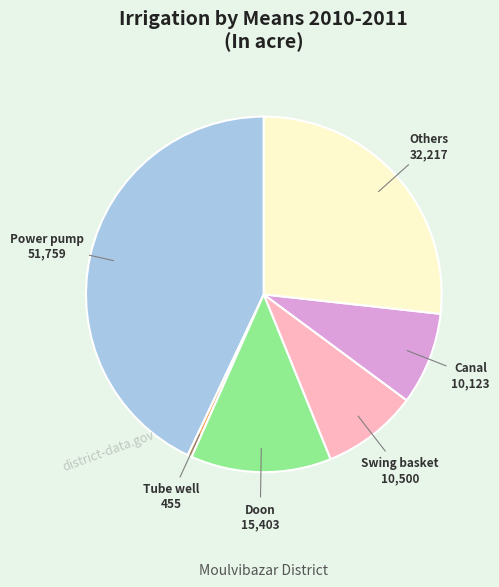

Which category has the biggest portion of the pie?

Power pump